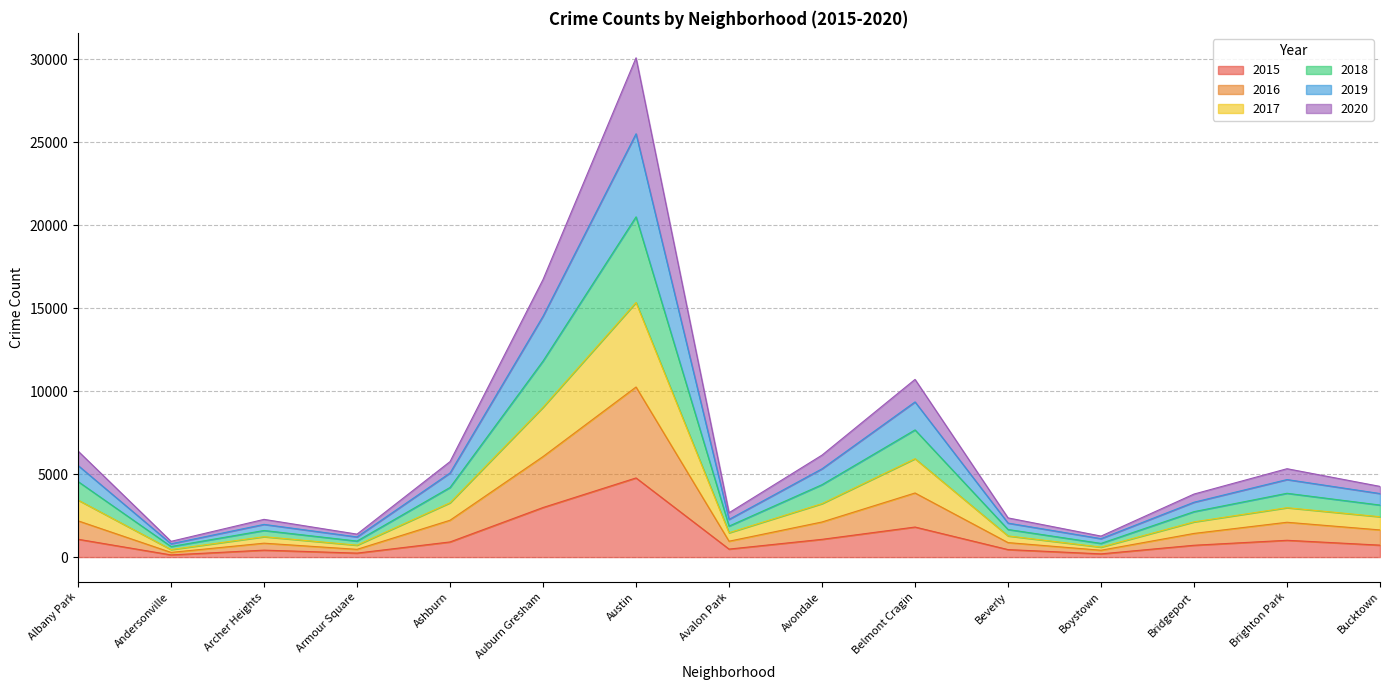

Which series has the largest range (max minus min)?

2018